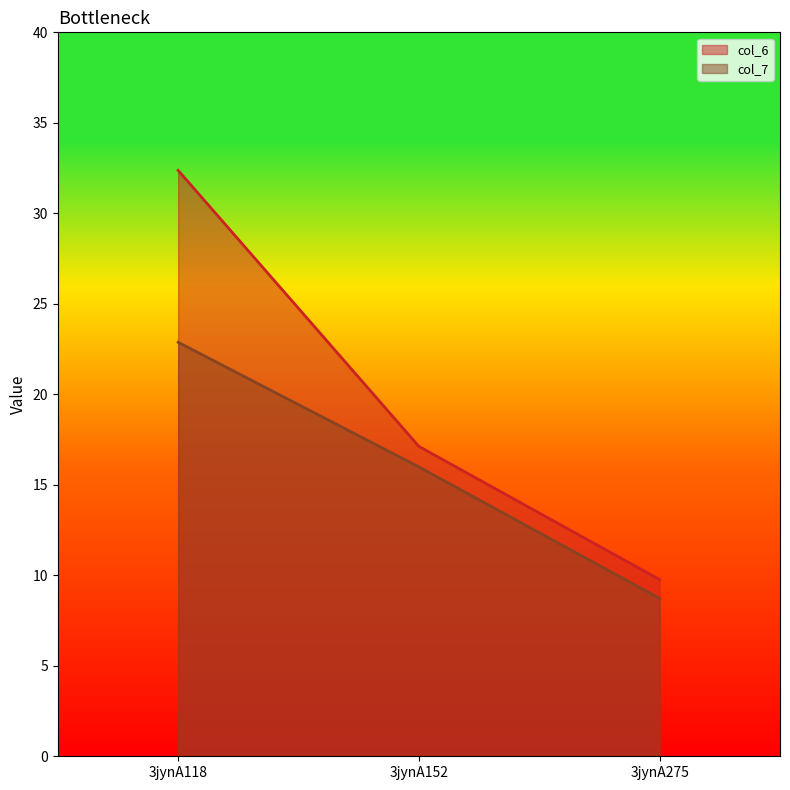

At which category is the sum across all series the highest?

3jynA118